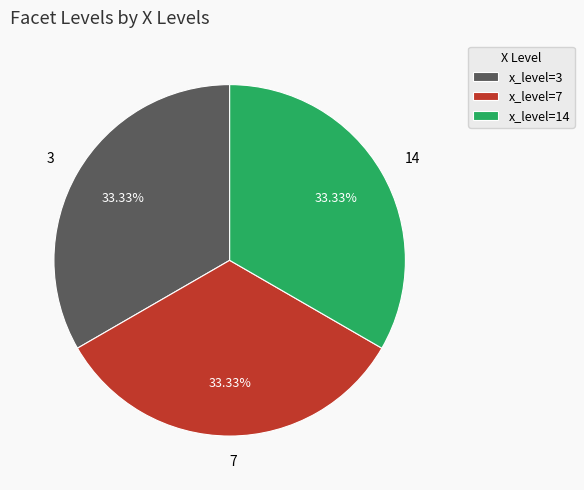

Is there a majority slice in this chart?

No